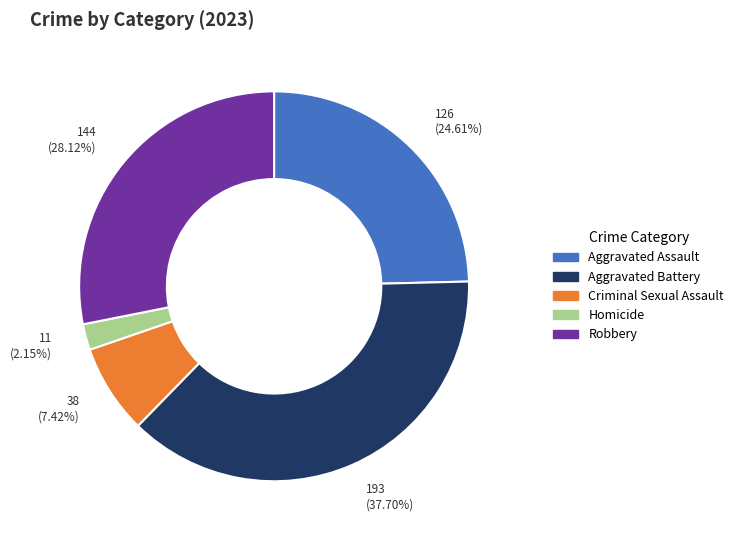

Rank the categories by value from highest to lowest.

Aggravated Battery, Robbery, Aggravated Assault, Criminal Sexual Assault, Homicide